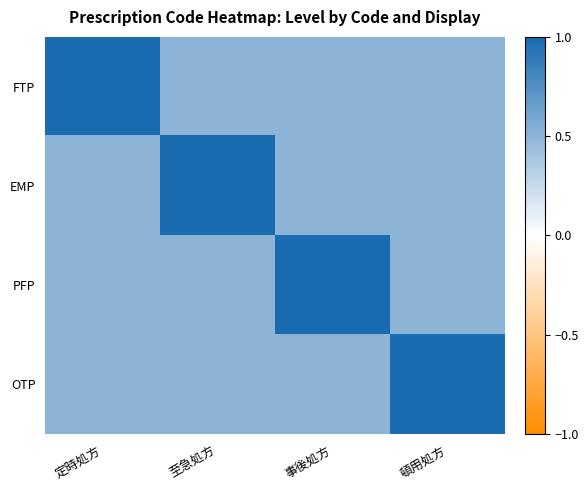

Between 至急処方 and 頓用処方, which is larger?

至急処方